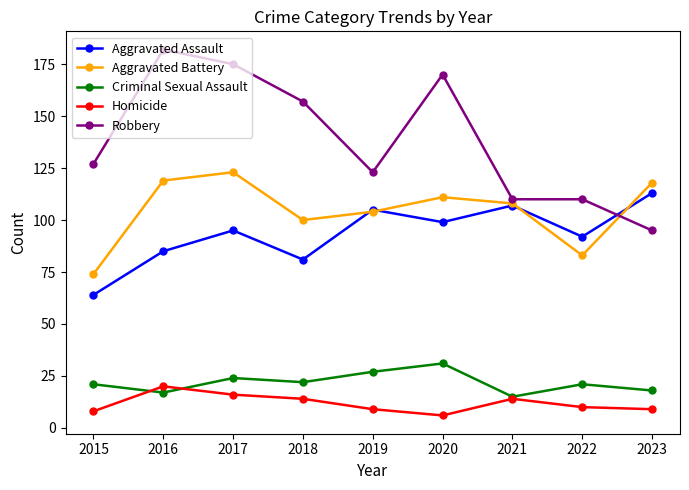

Which series changed the most between 2019 and 2022?

Aggravated Battery